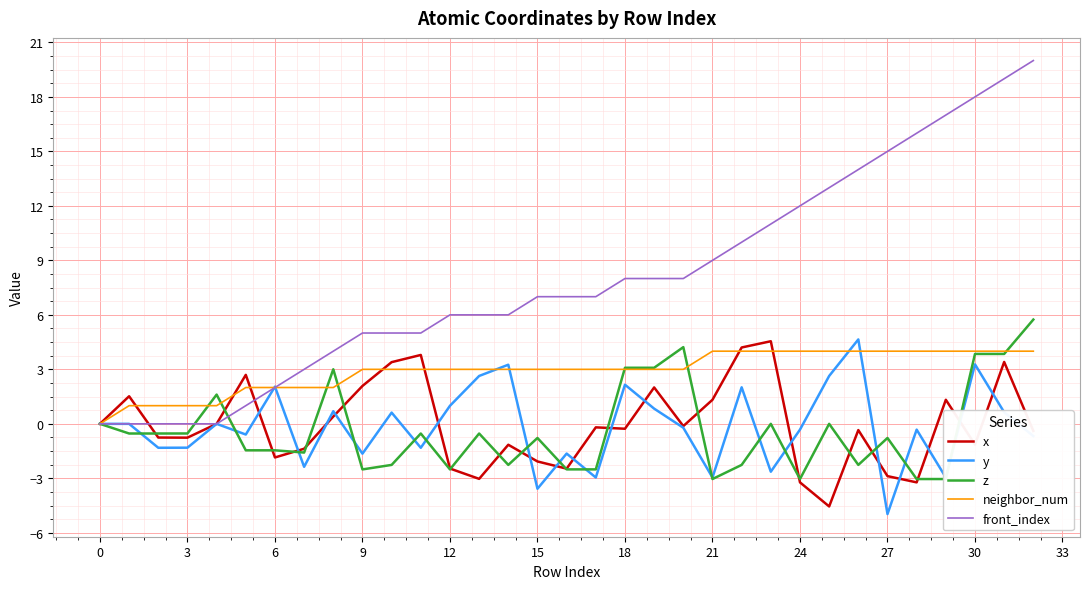

What is the maximum value shown in the chart?

20.0